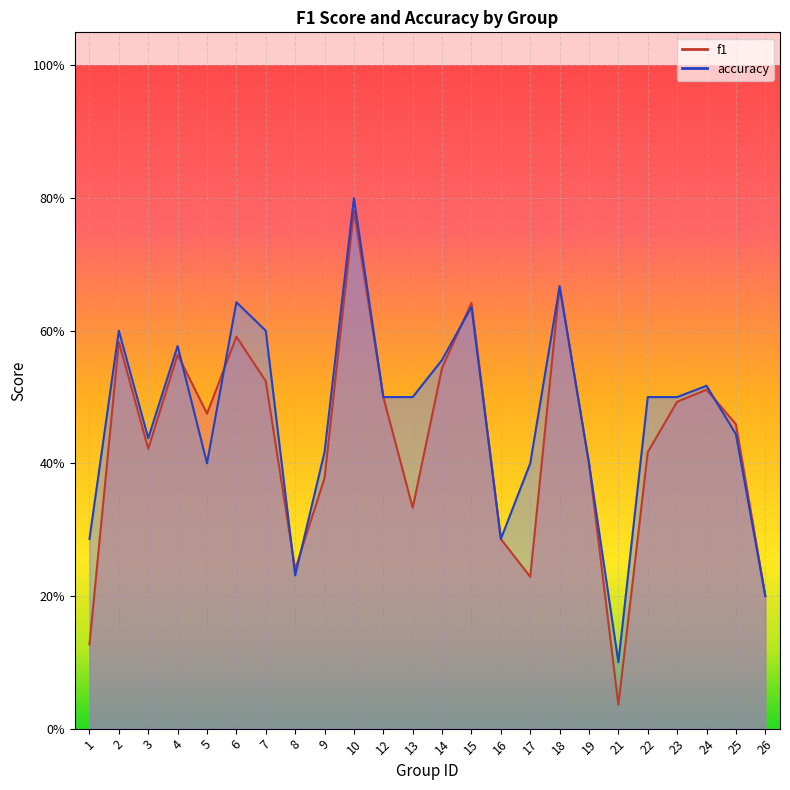

What is the total value across all series at 7?

1.1